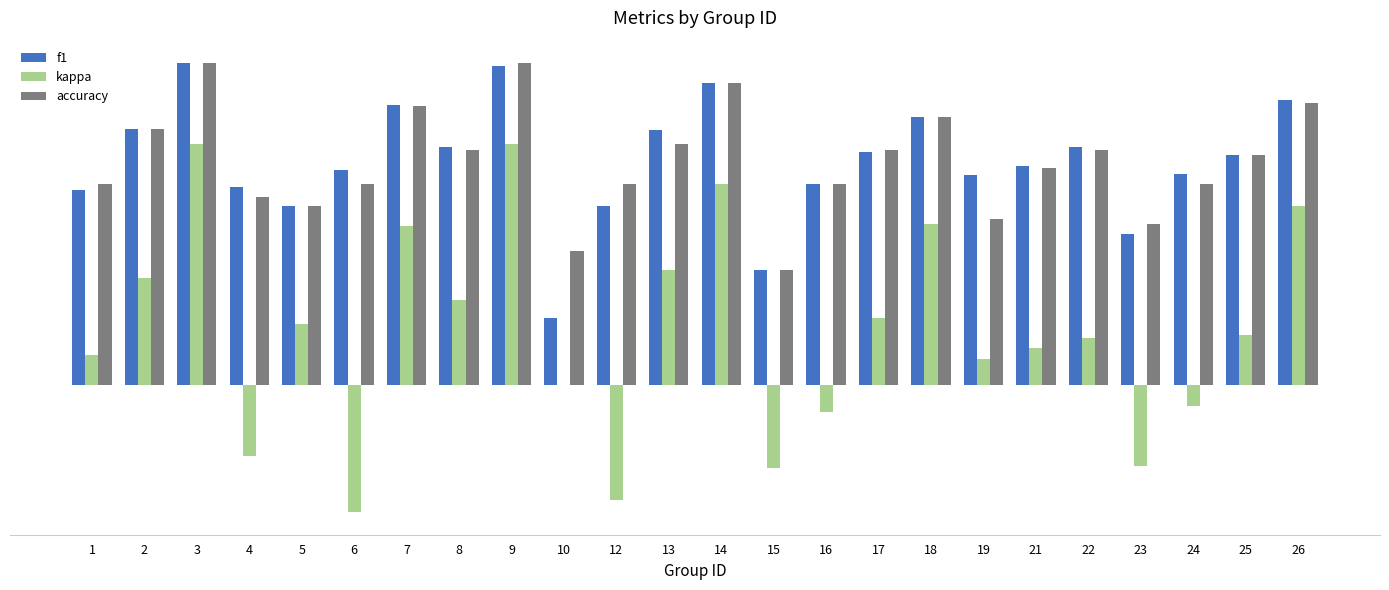

What is the sum of the f1 values at 19 and 22?

1.1